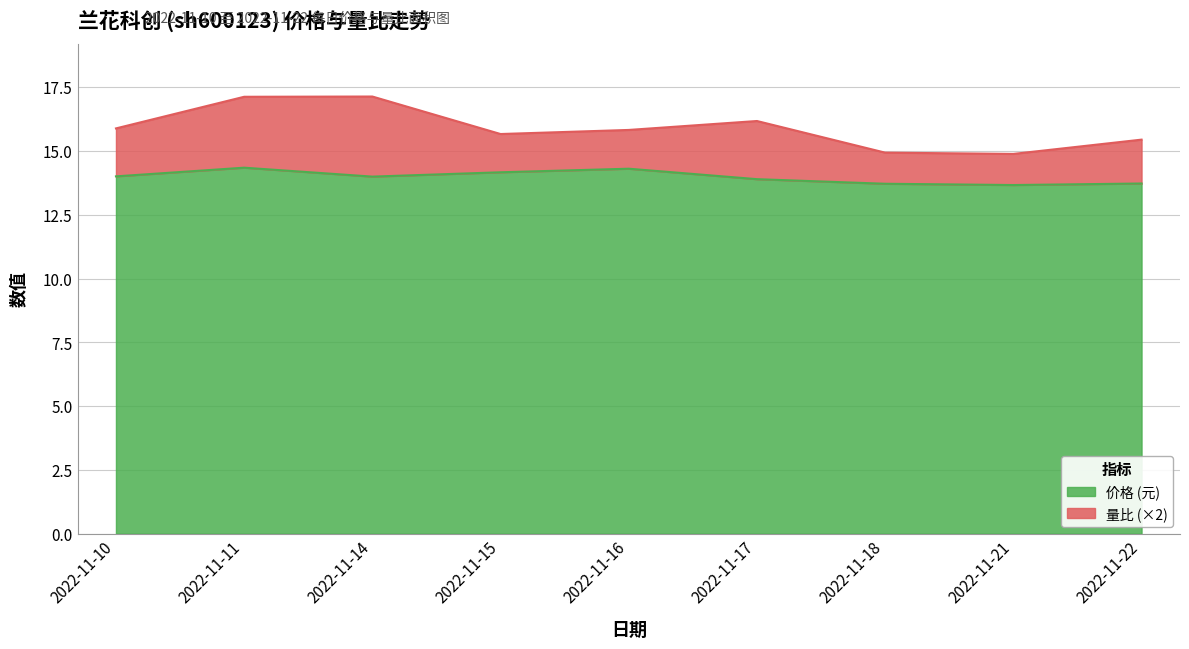

Does the chart have visible grid lines?

Yes